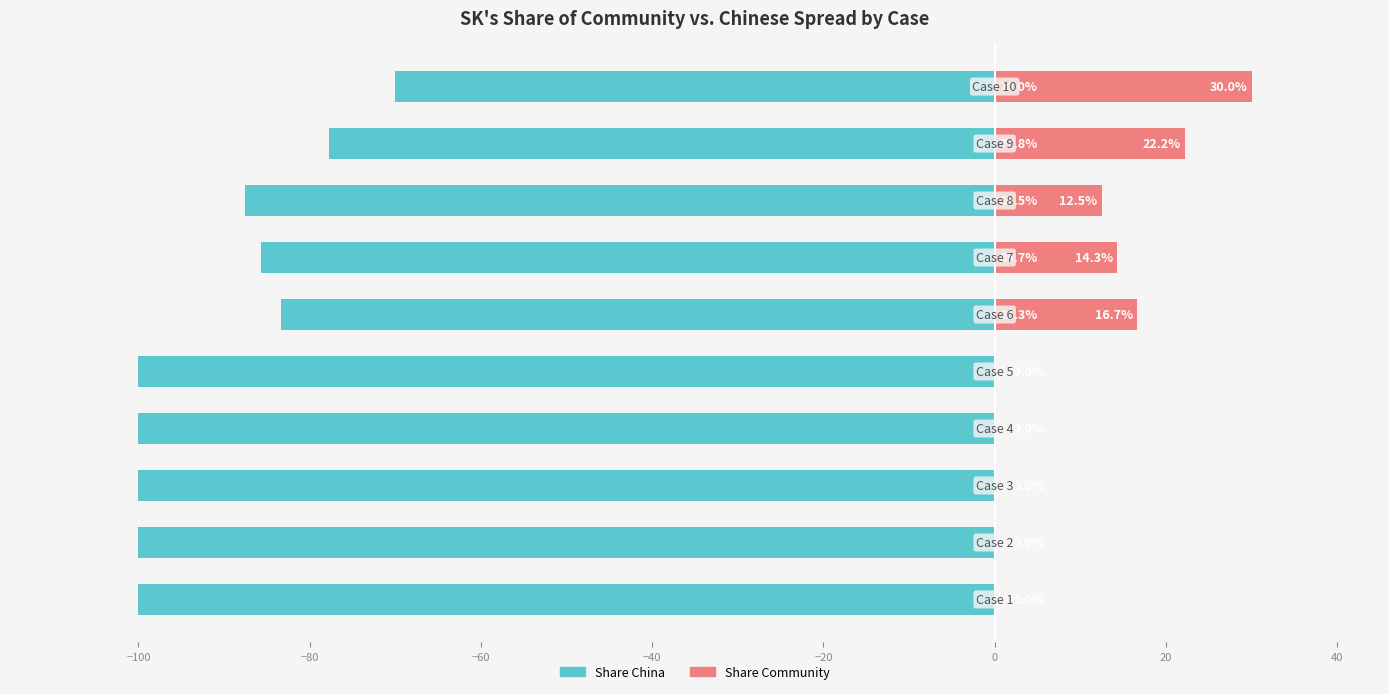

What is the average value of the Share China series?

-90.4